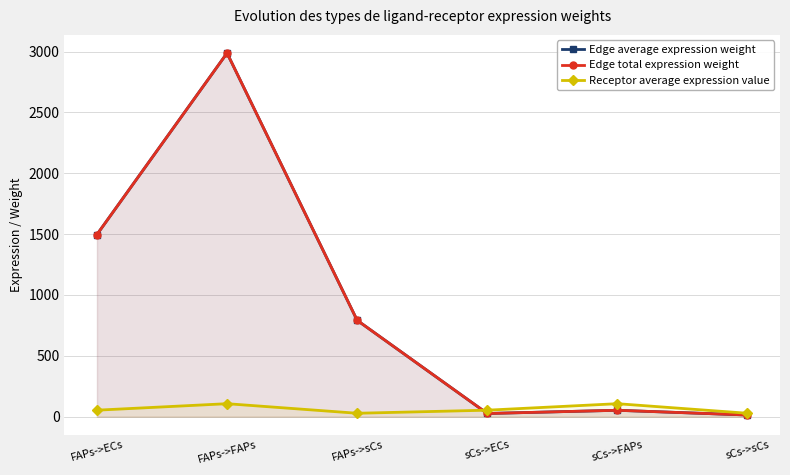

At which category is the sum across all series the highest?

FAPs->FAPs